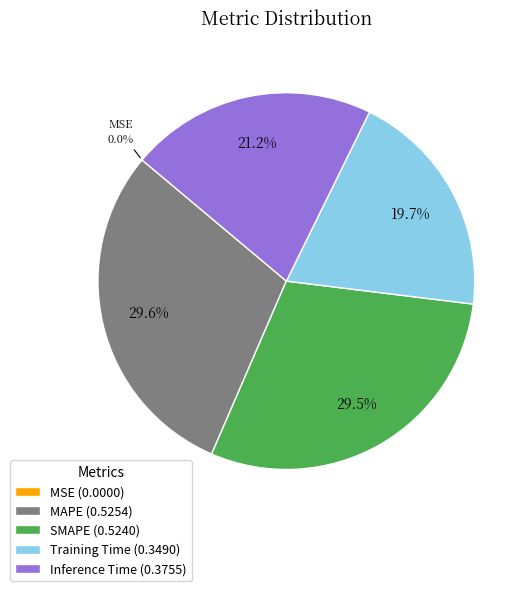

Does Training Time represent more than half of the total?

No